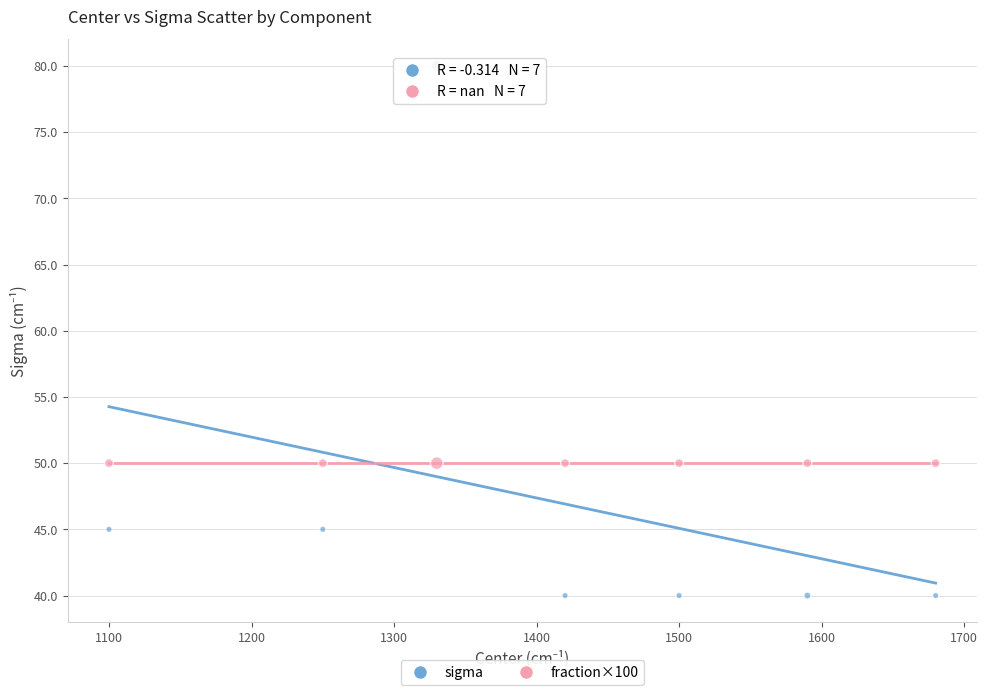

Which series reaches the minimum Y coordinate?

sigma